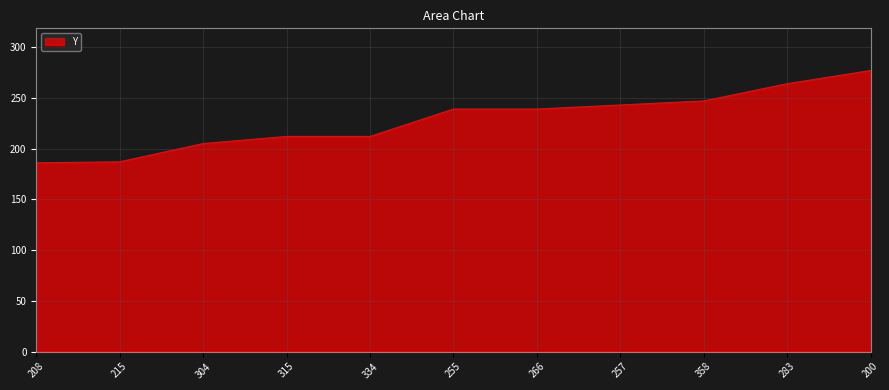

What is the sum of all values?

2511